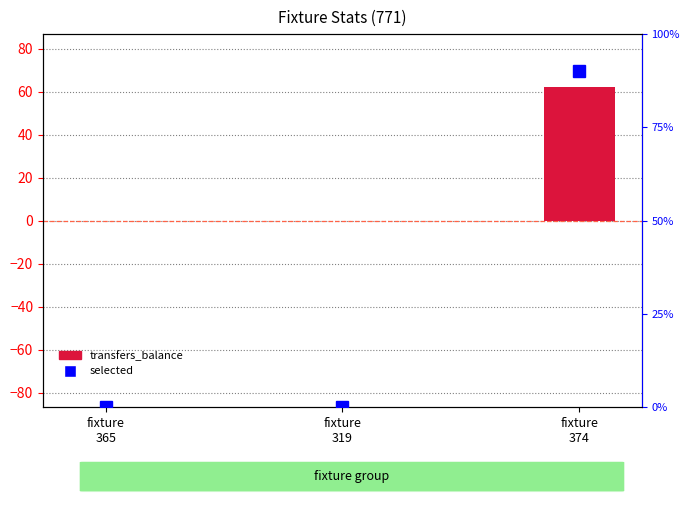

What is the maximum value shown in the chart?

90